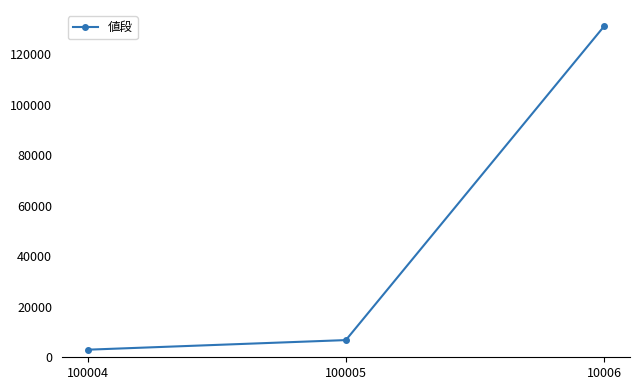

What is the difference between the maximum and minimum values?

128001